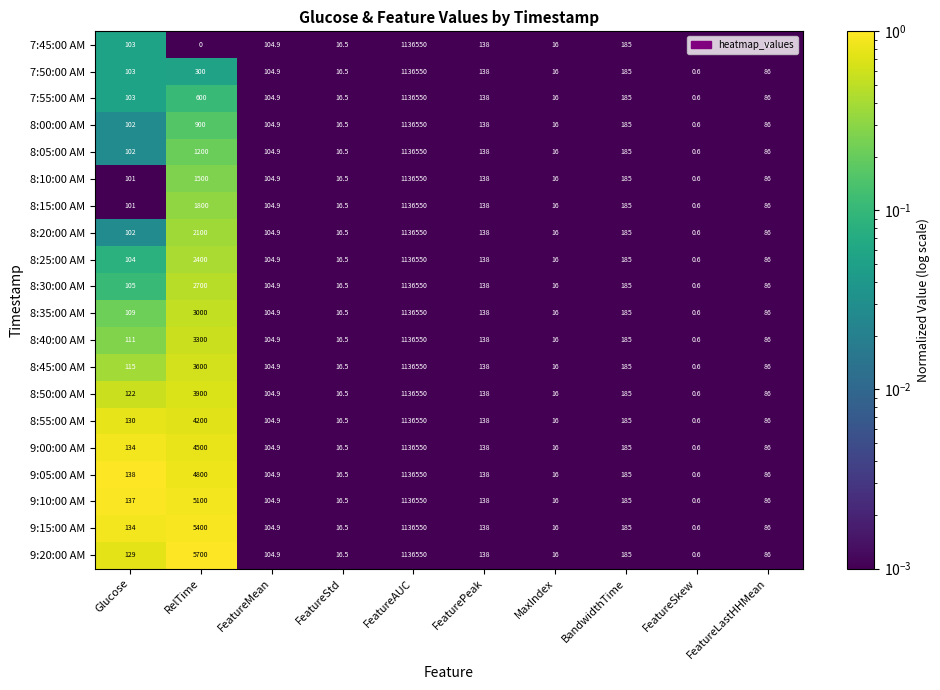

Which series has the largest range (max minus min)?

7:45:00 AM